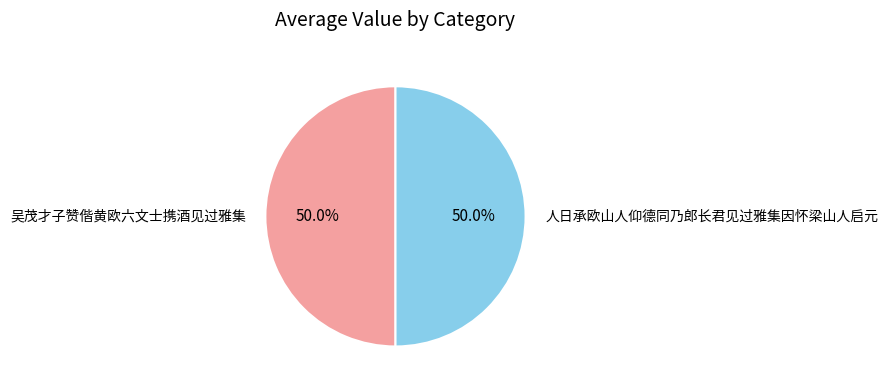

Approximately how many times larger is the value at 人日承欧山人仰德同乃郎长君见过雅集因怀梁山人启元 compared to 吴茂才子赞偕黄欧六文士携酒见过雅集?

1.0